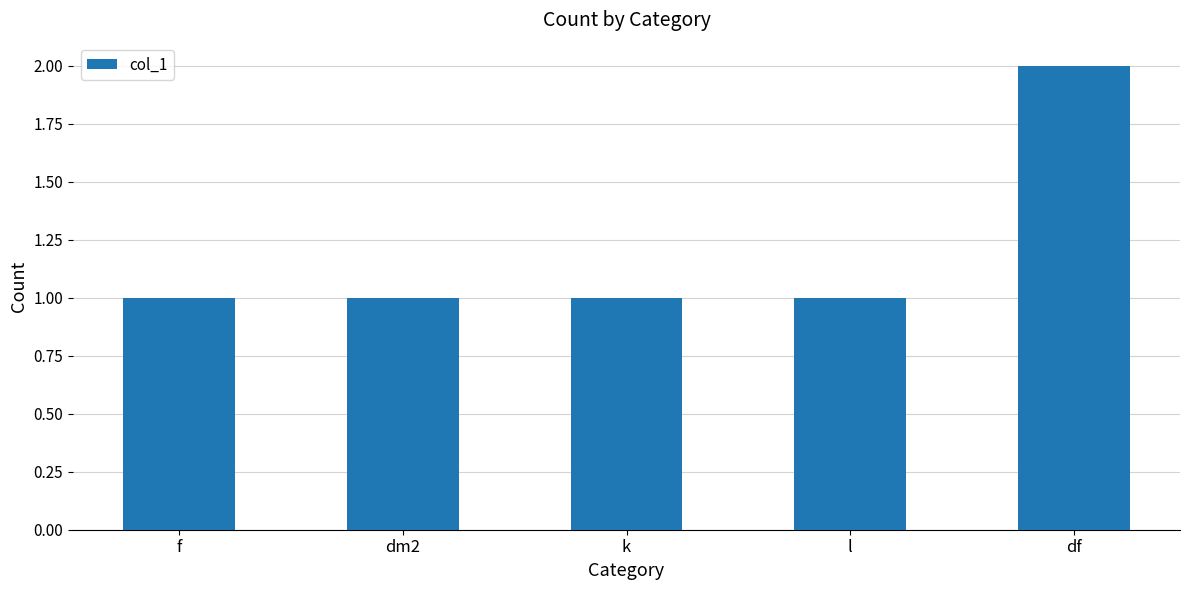

What is the sum of the values at f and df?

3